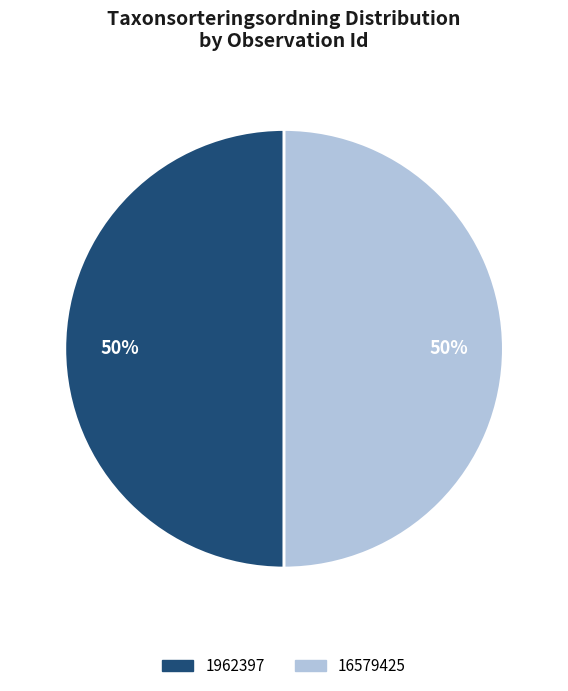

What is the ratio of the value at 1962397 to the value at 16579425?

1.0